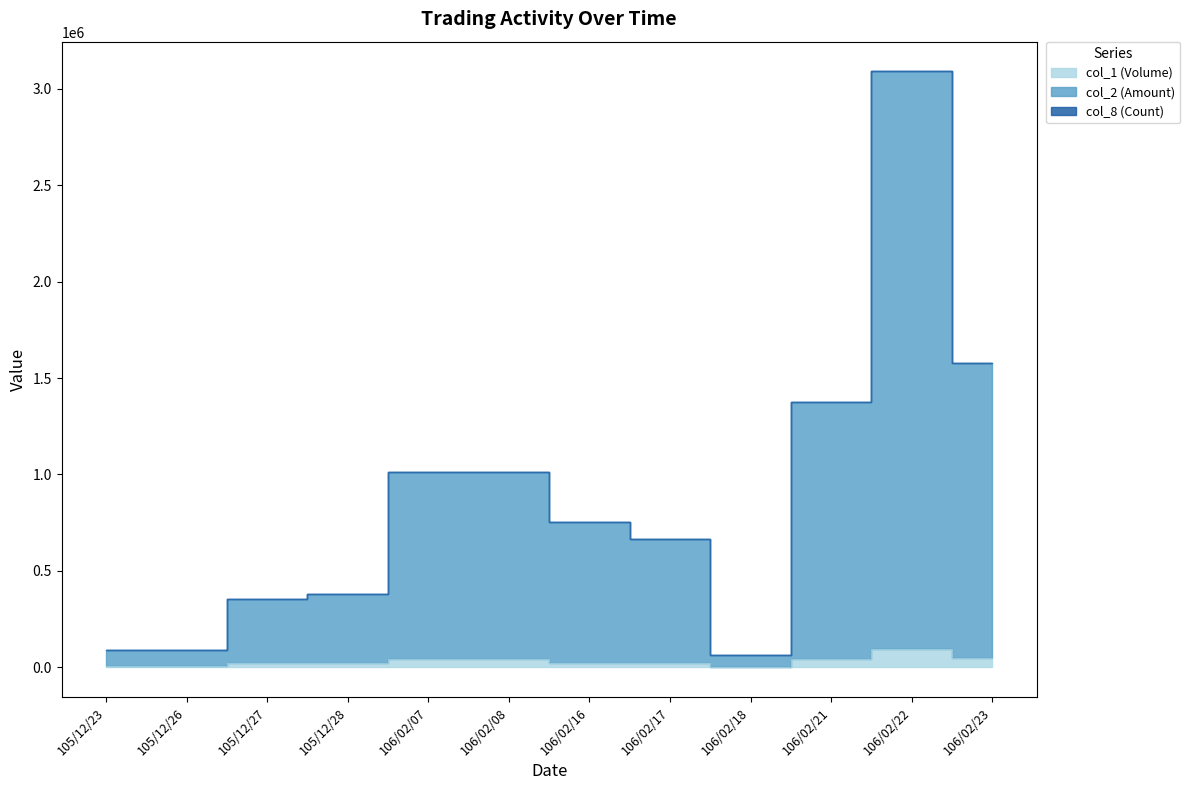

Is the value of col_1 (Volume) at 105/12/23 greater than the value of col_2 (Amount) at 105/12/26?

No